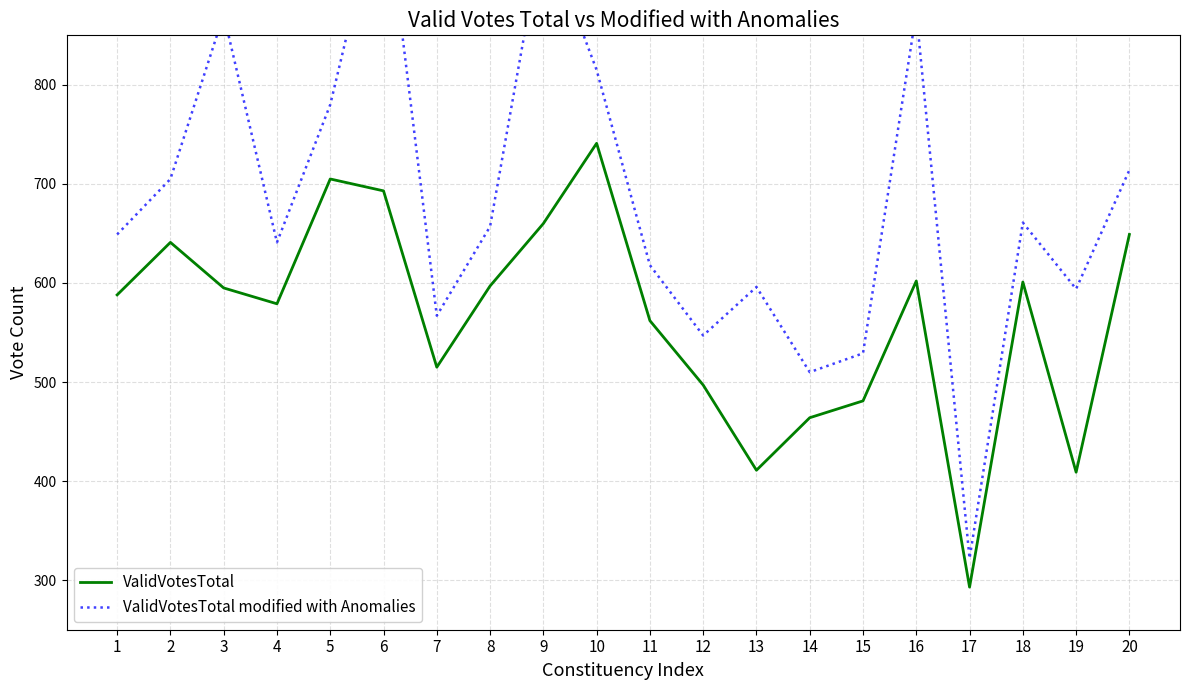

True or false: ValidVotesTotal modified with Anomalies and ValidVotesTotal cross at least once.

False